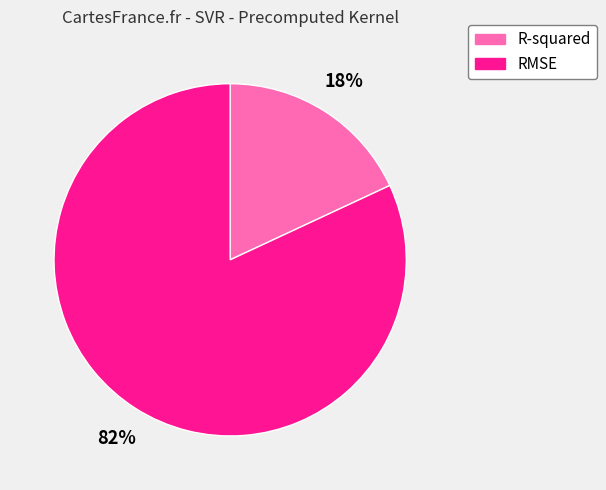

To the nearest percent, what is the combined percentage of RMSE and R-squared?

100%